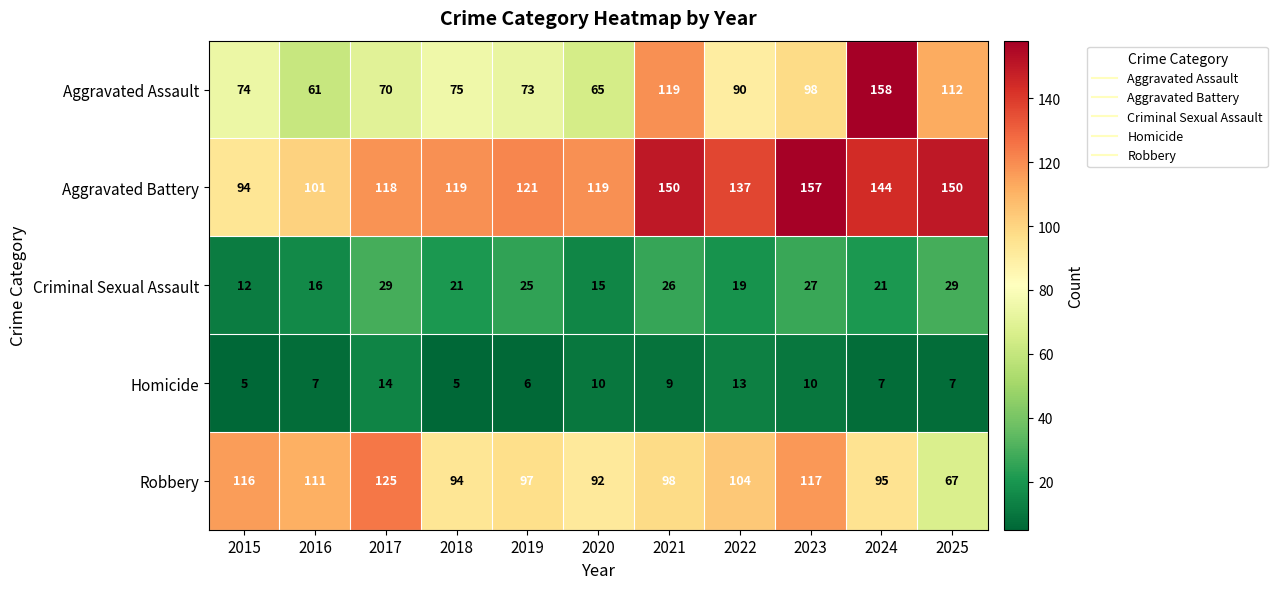

True or false: Robbery has a value of 184 at 2022.

False